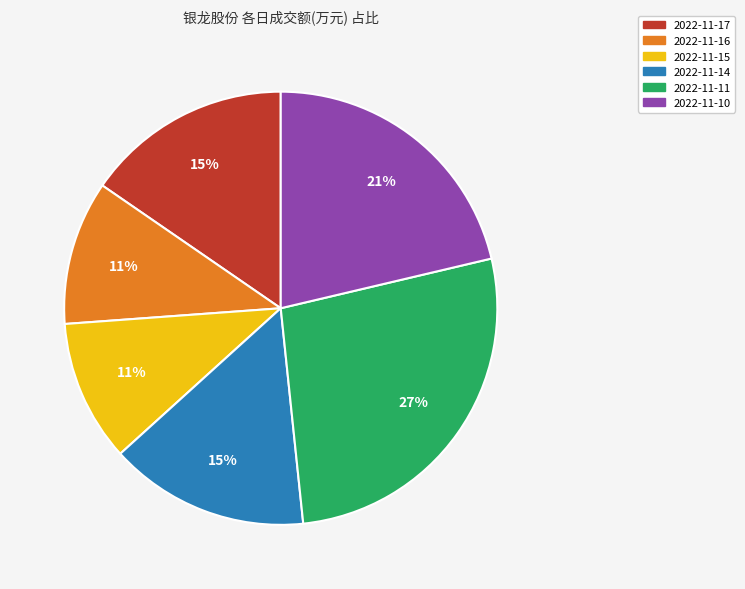

Which category has the biggest portion of the pie?

2022-11-11